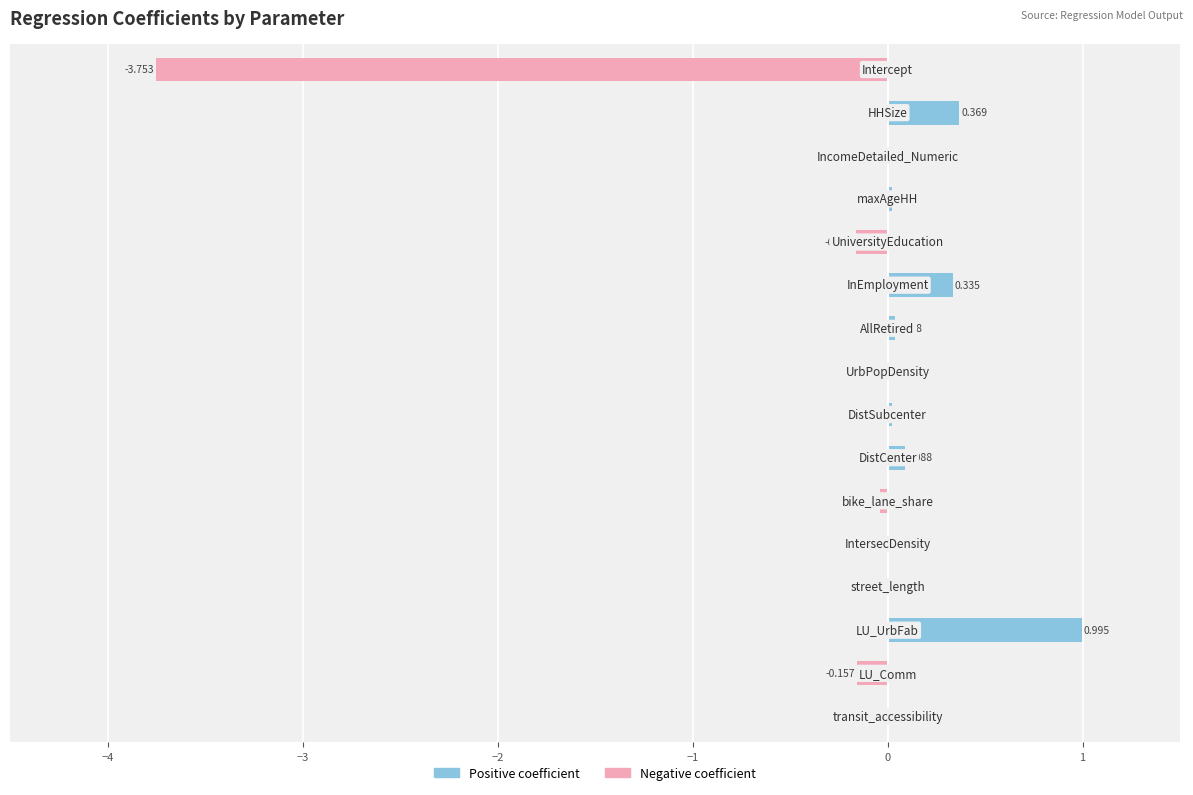

Which series has the largest range (max minus min)?

Negative coefficient